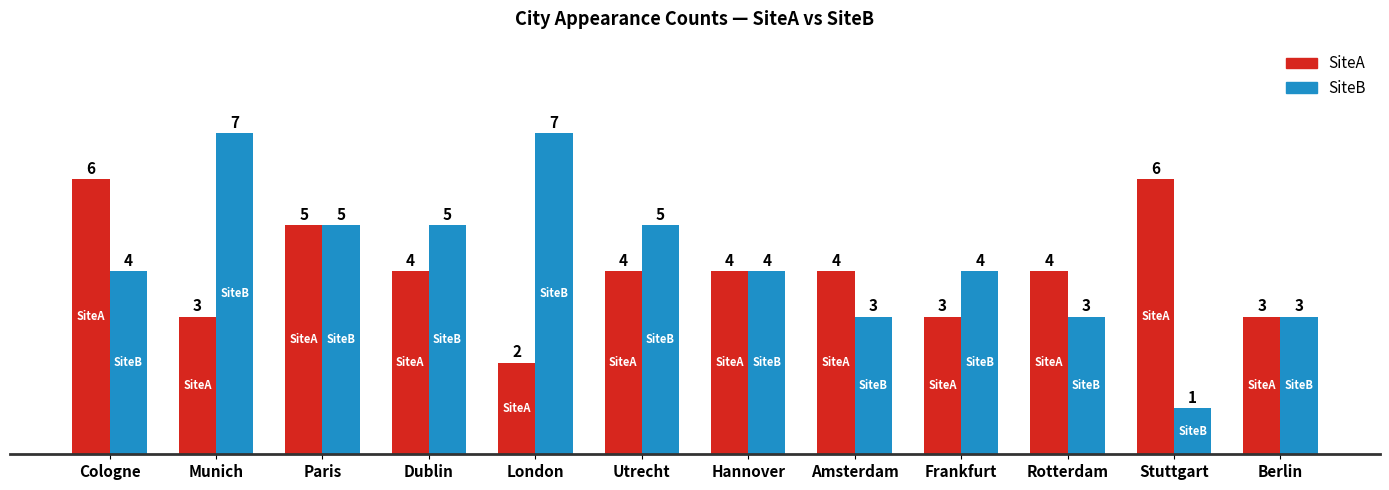

What is the spread (max minus min) of values at Utrecht?

1